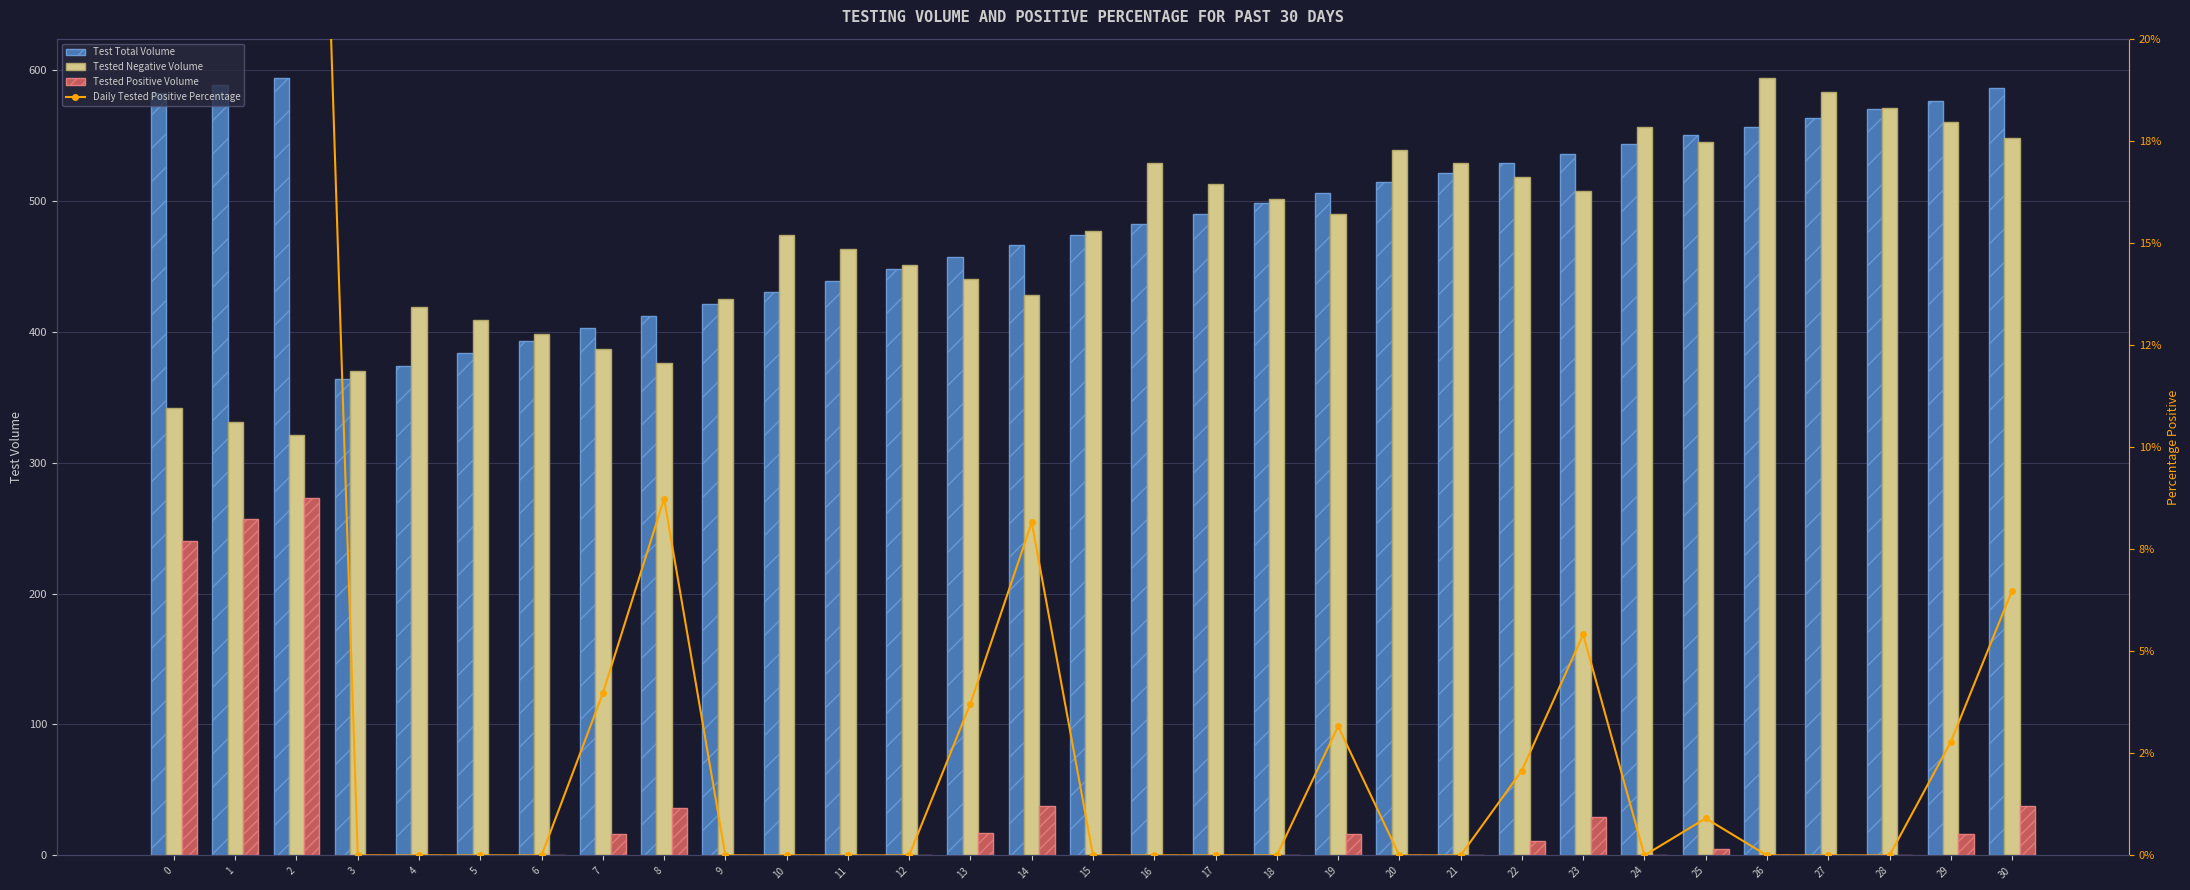

Where is Tested Negative Volume nearest to the value 457?

11